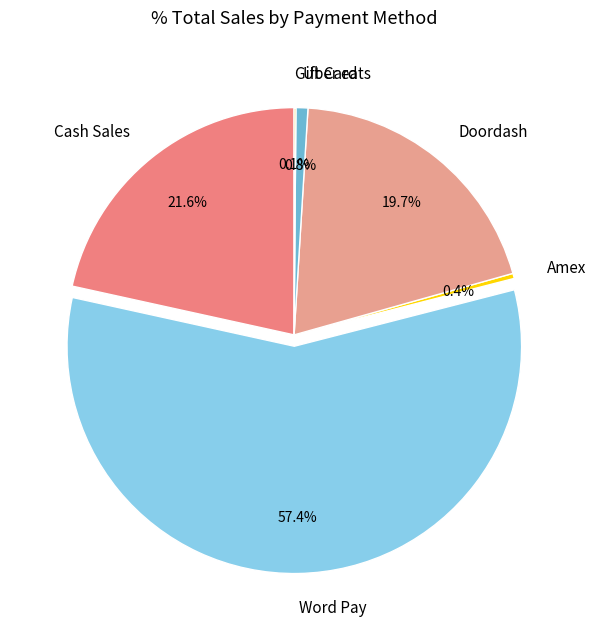

Which has a higher value, Cash Sales or Uber eats?

Cash Sales